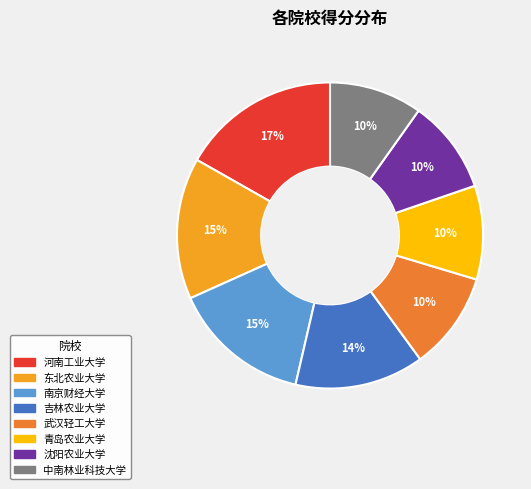

To the nearest percent, what is the average slice percentage?

12%